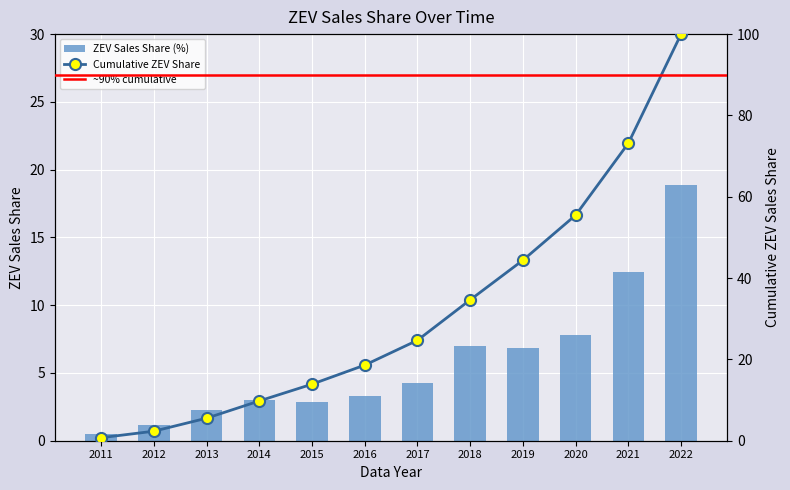

What is the smallest value displayed?

0.5